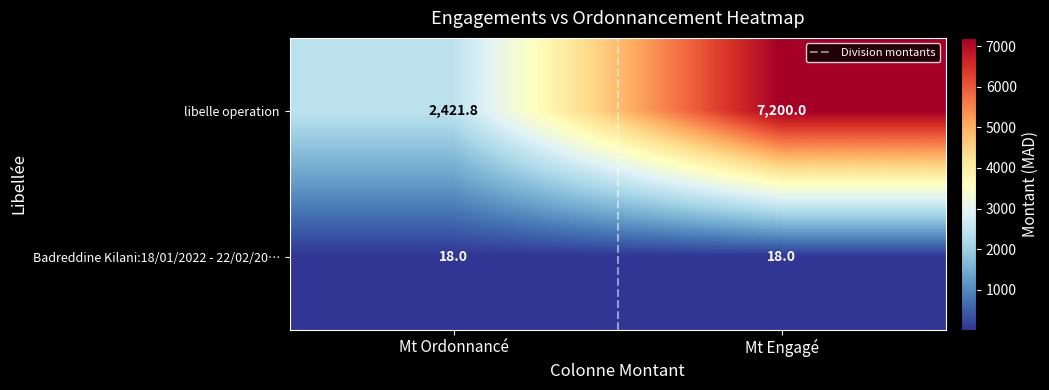

How many data points does each series have?

2